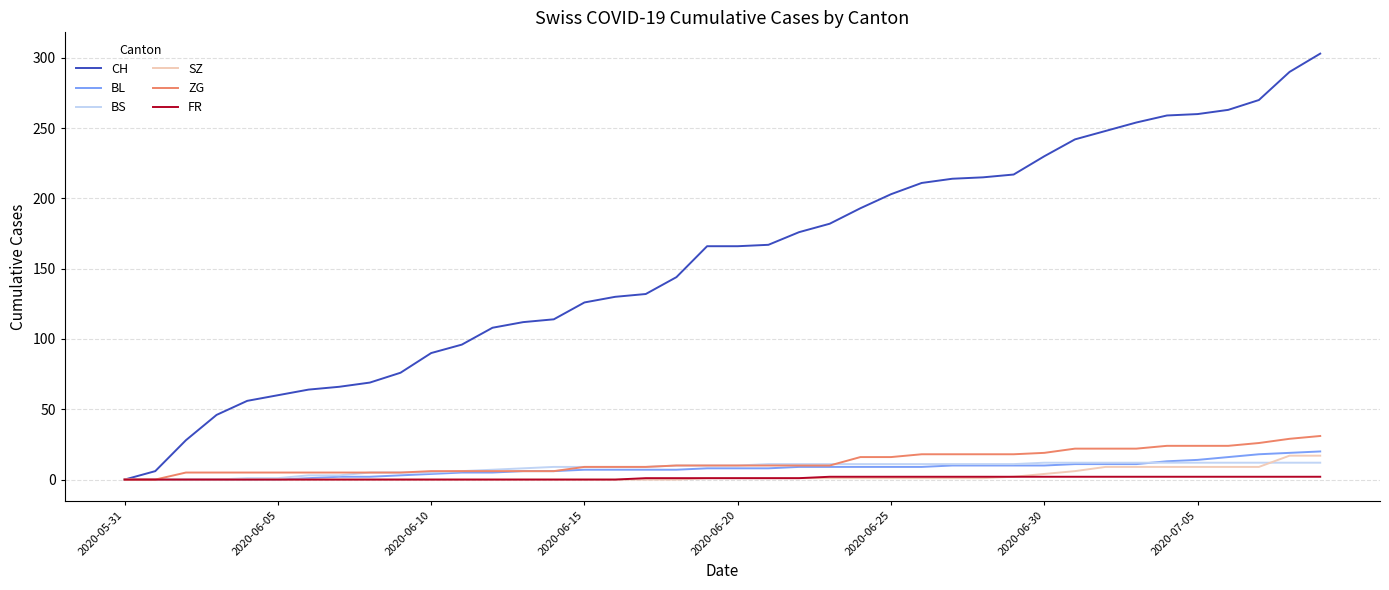

What is the greatest value displayed?

303